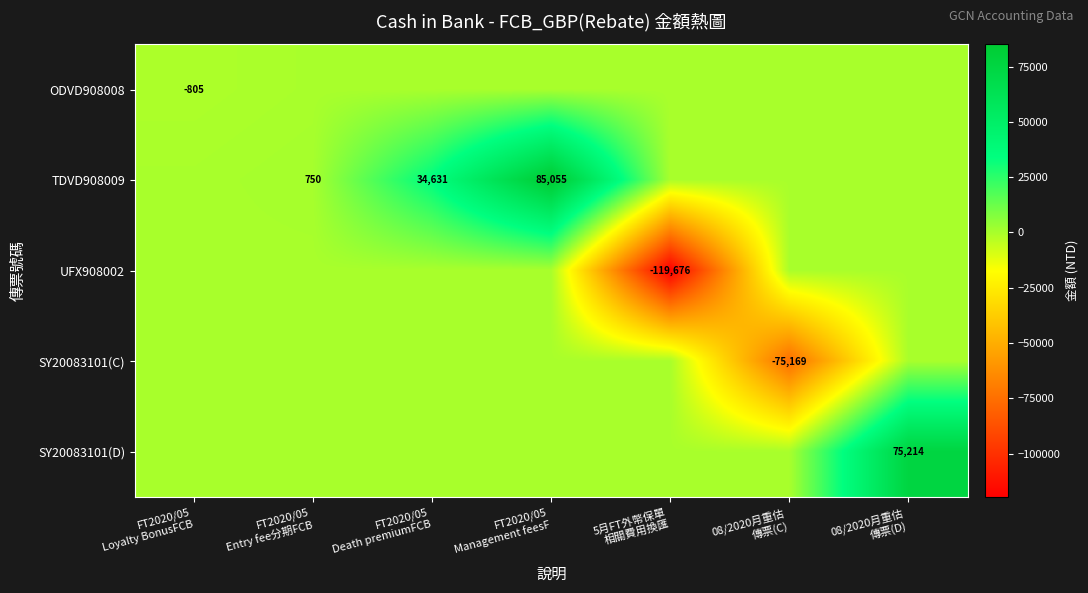

The value of ODVD908008 at FT2020/05 Management feesF is 529.7. True or false?

False